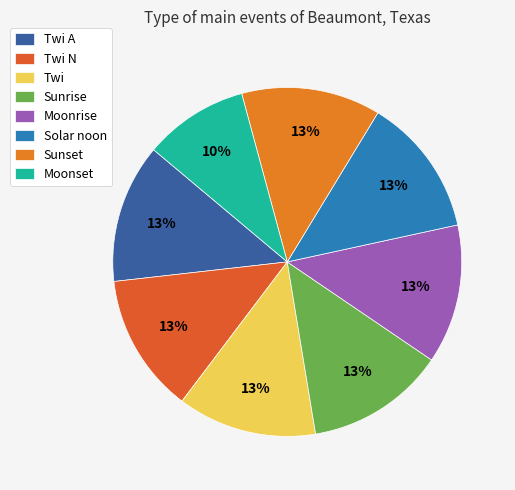

True or false: Moonrise accounts for 17% of the total.

False